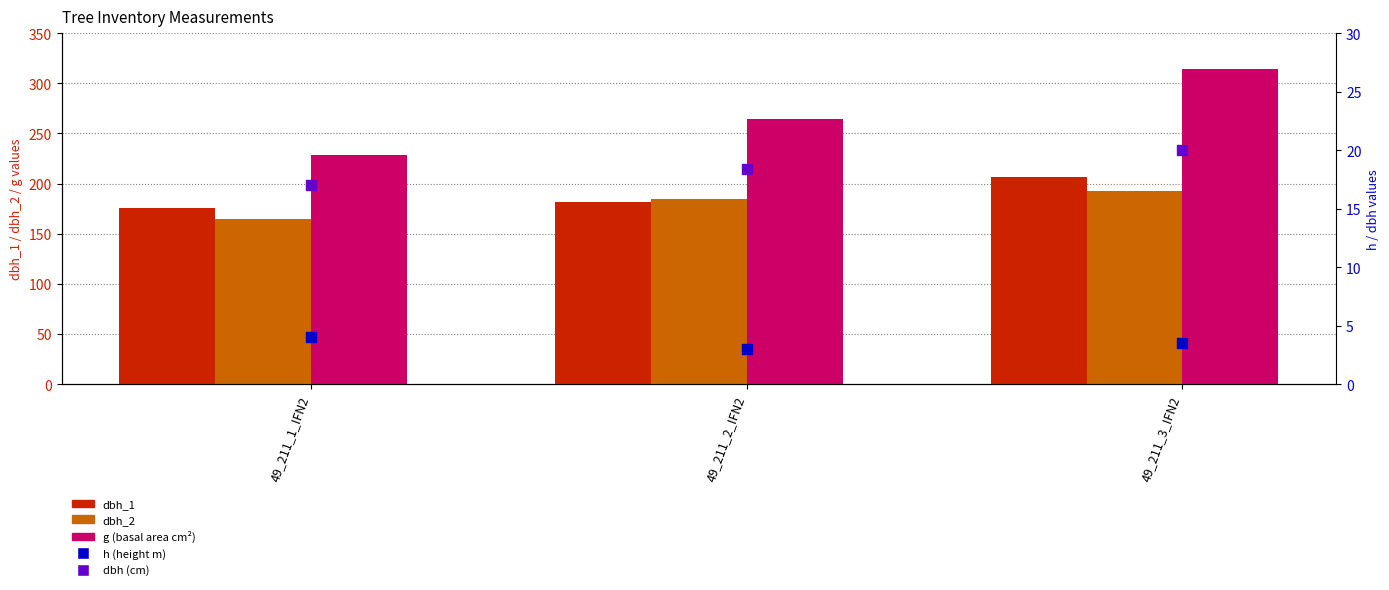

What is the total value across all series at 49_211_3_IFN2?

737.7